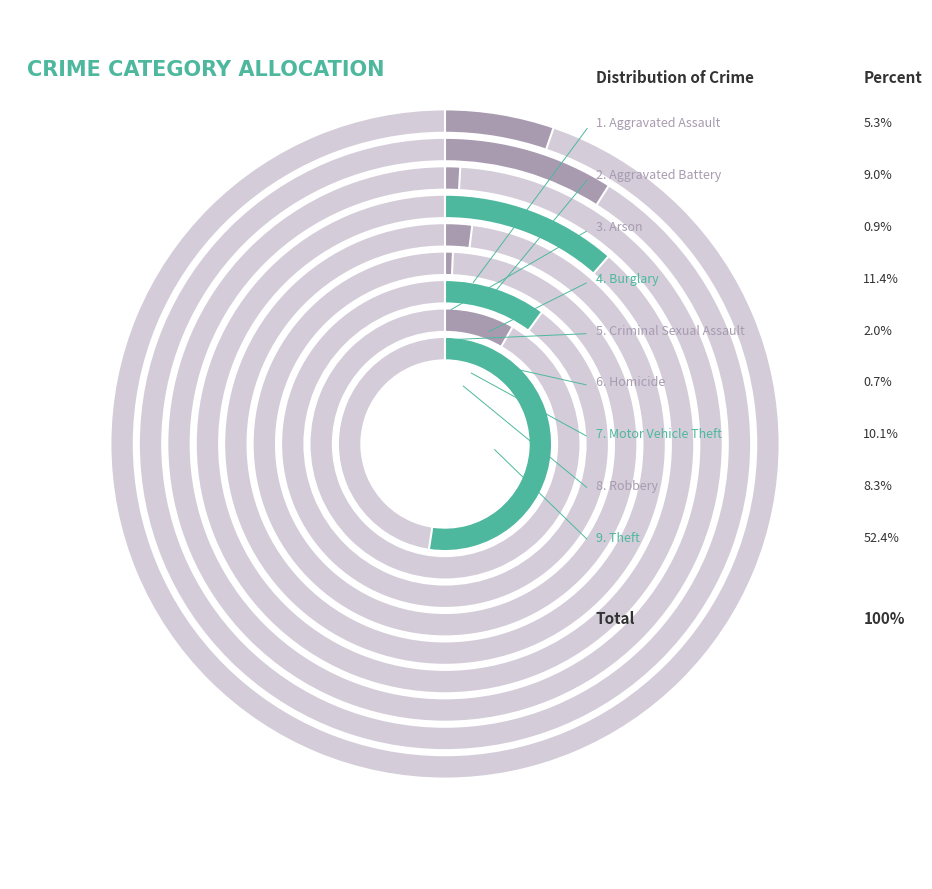

Is there a majority slice in this chart?

Yes